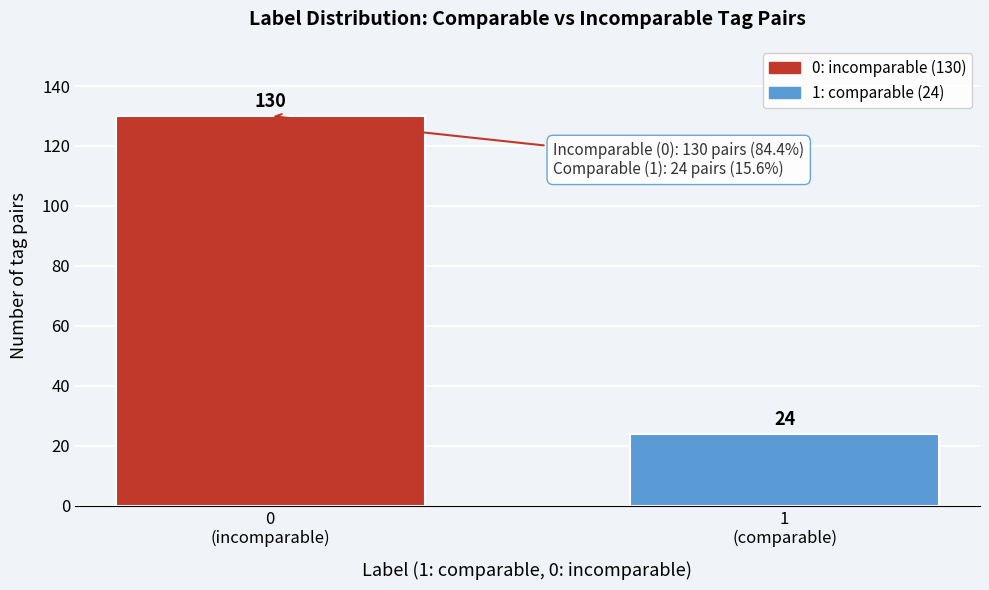

Reading left to right, extract all data points from this chart.

130	24